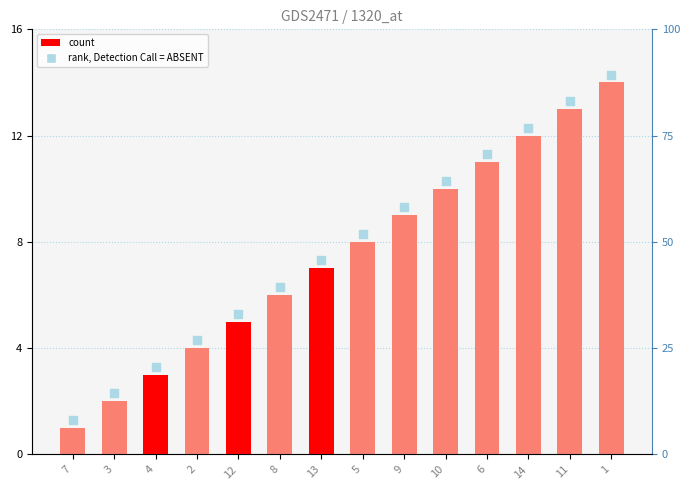

Which has a higher value, 9 or 6?

6